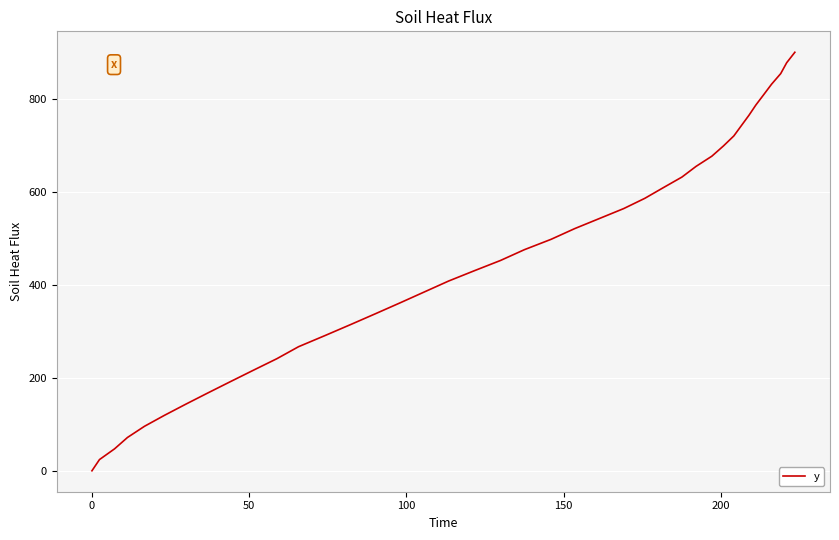

What is the greatest value displayed?

899.5